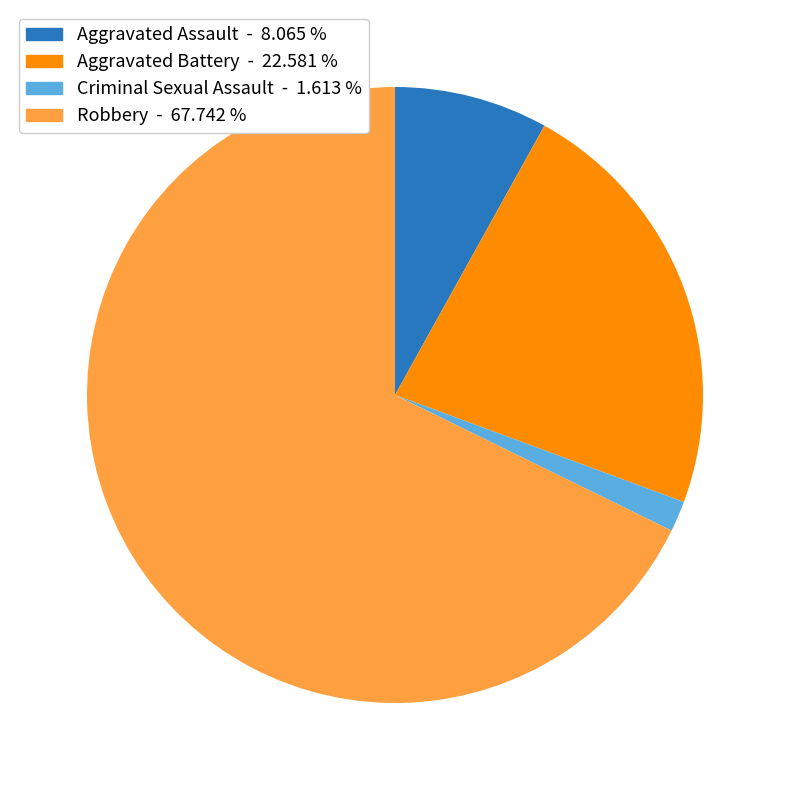

Between Criminal Sexual Assault and Aggravated Assault, which is larger?

Aggravated Assault